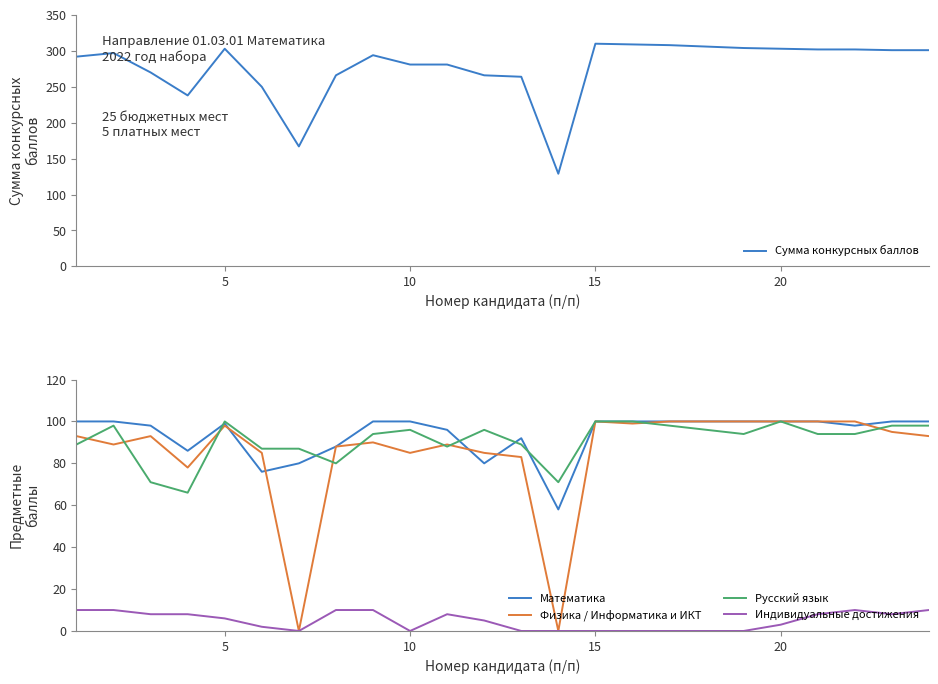

What is the value of the Физика / Информатика и ИКТ point at the 3rd from the left?

93